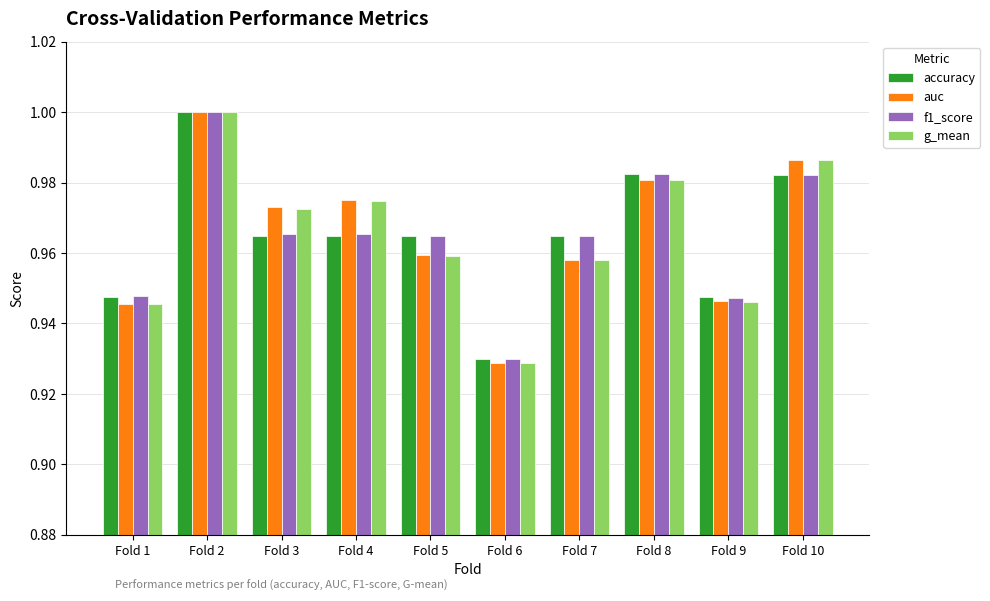

Is it true that accuracy equals 1.5 at Fold 9?

False